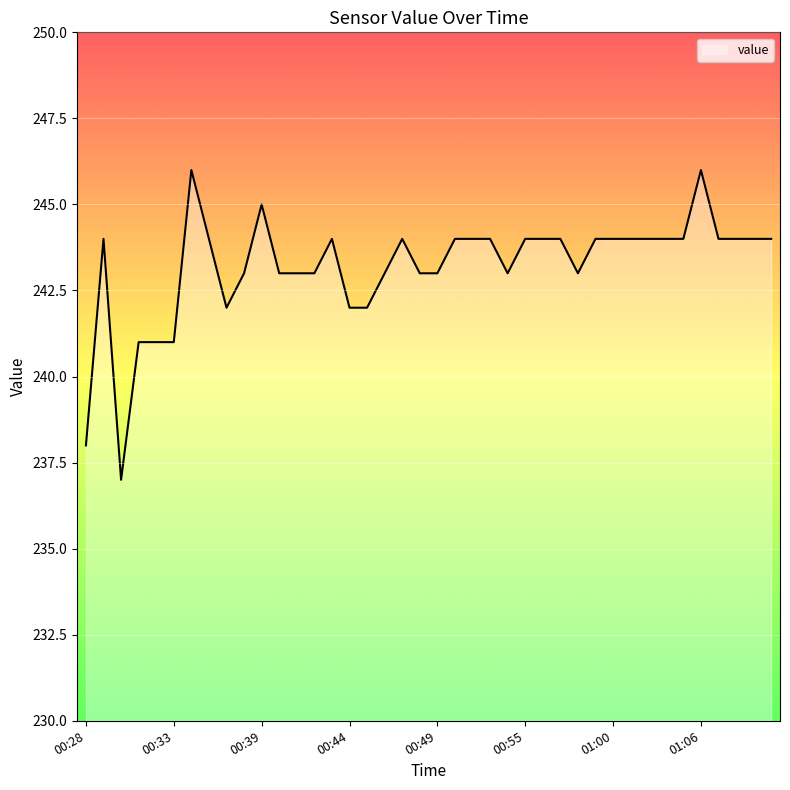

What is the difference between the maximum and minimum values?

9